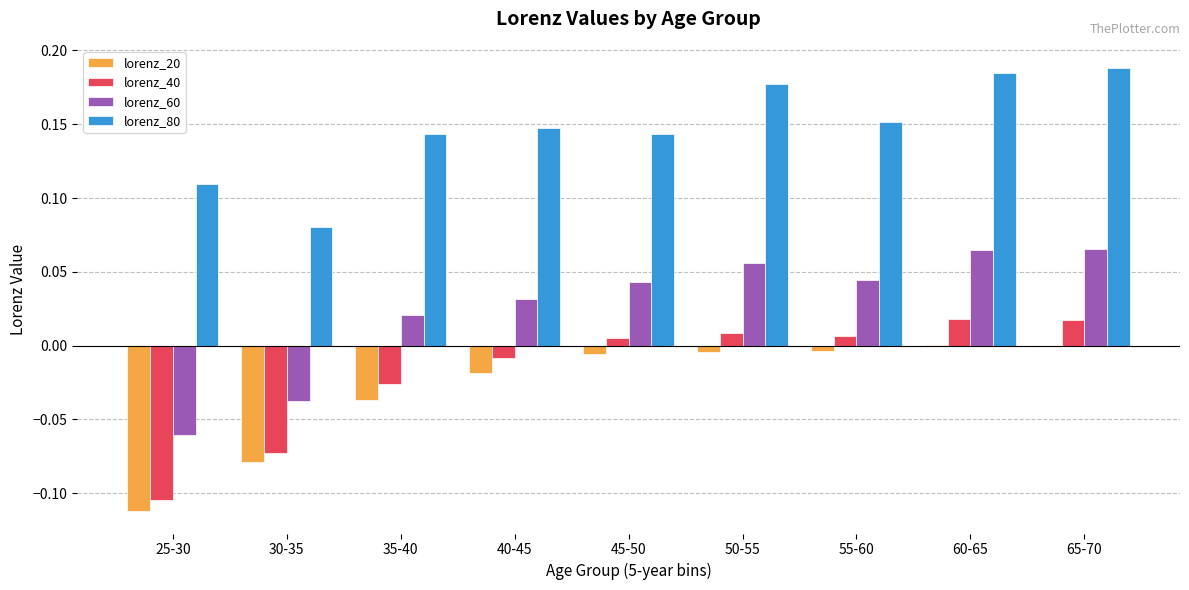

Are the bars horizontal?

No